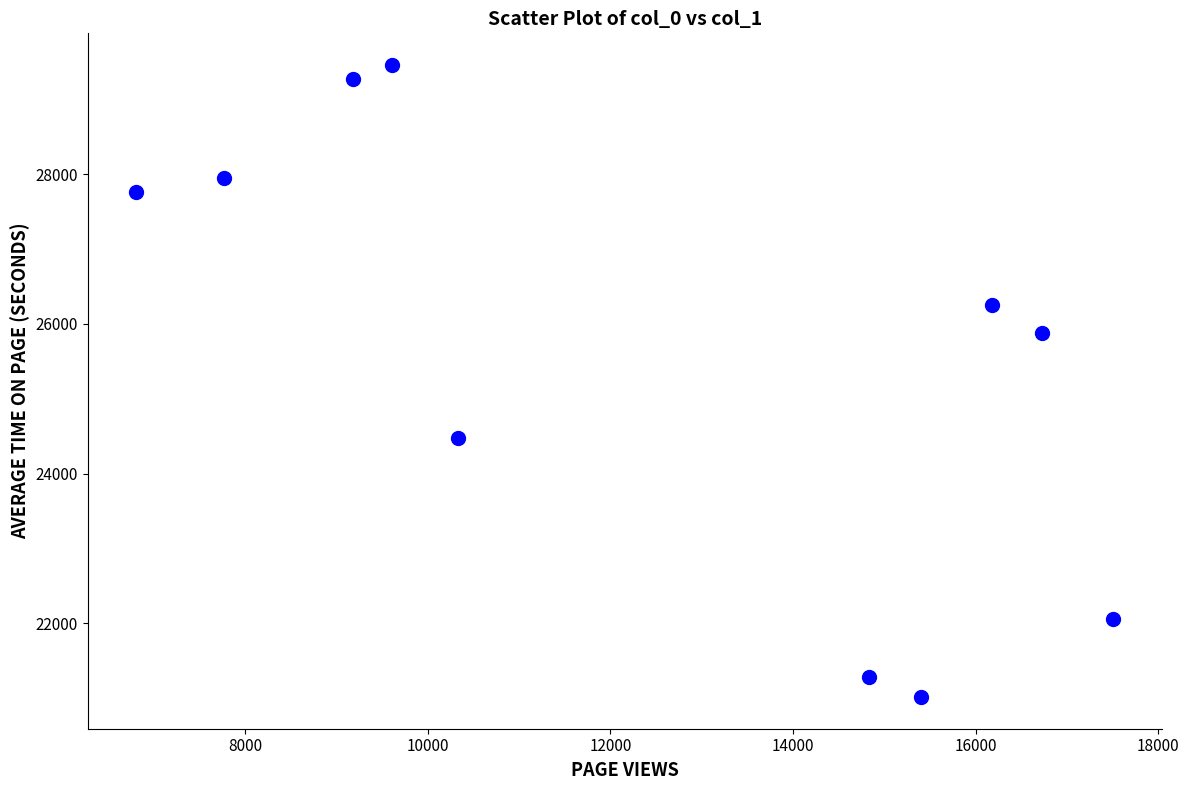

What Y value in the scatter plot is closest to 25237?

25883.8